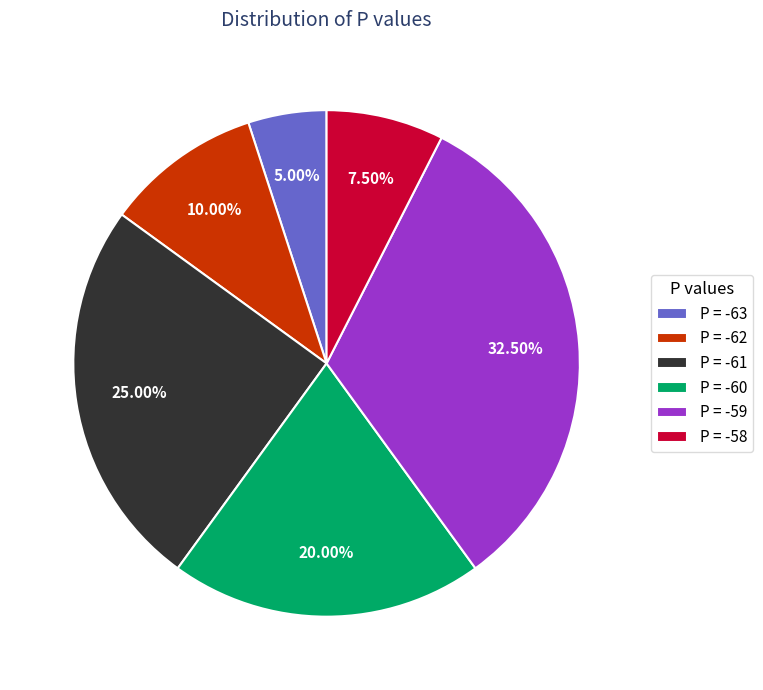

What is the smallest slice in the pie chart?

P = -63